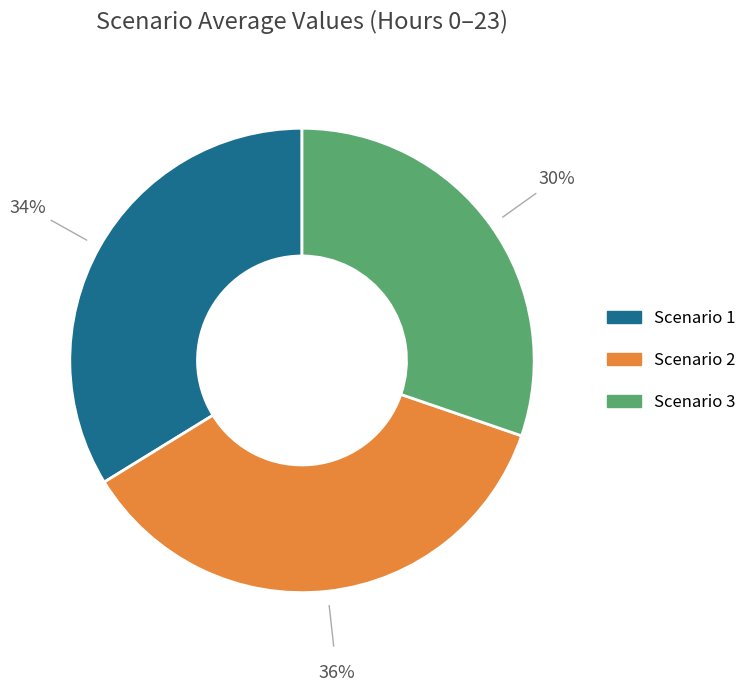

Between Scenario 1 and Scenario 3, which is larger?

Scenario 1